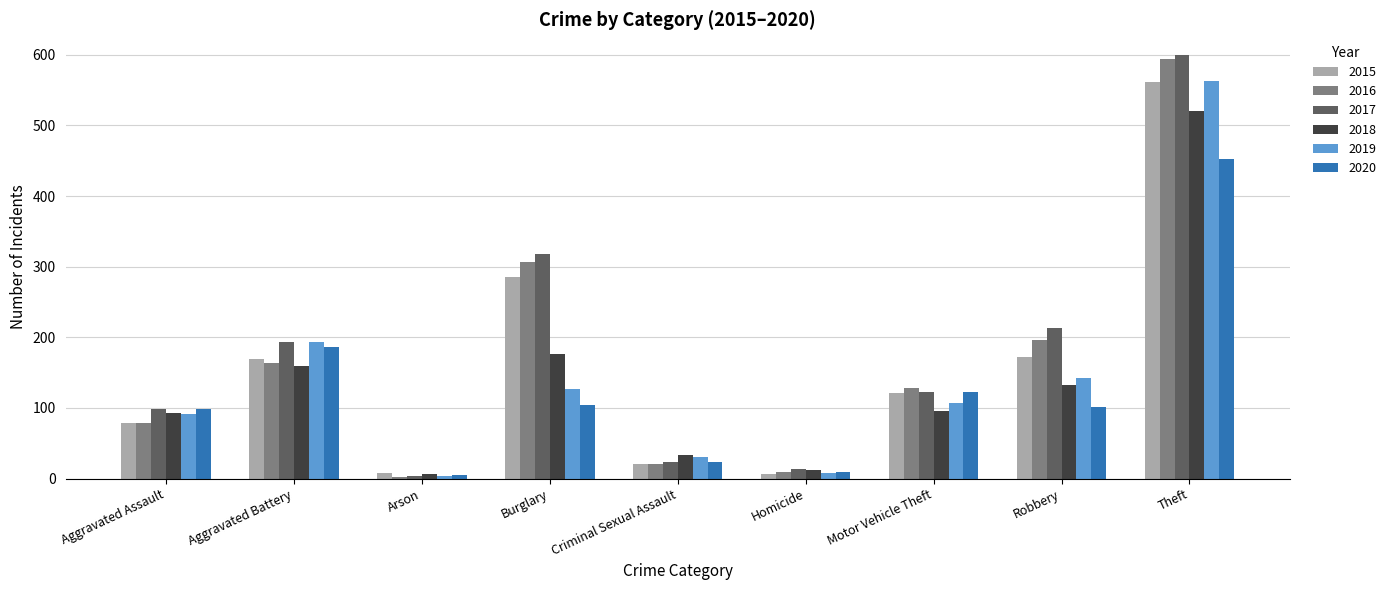

What is the sum of all 2019 values?

1267